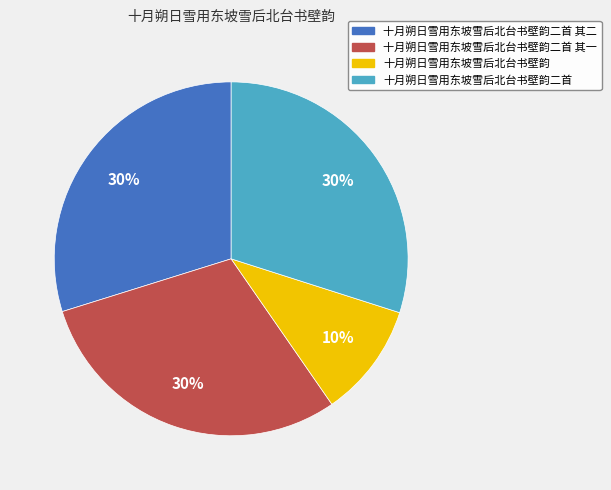

To the nearest percent, what portion does 十月朔日雪用东坡雪后北台书壁韵二首 represent?

30%